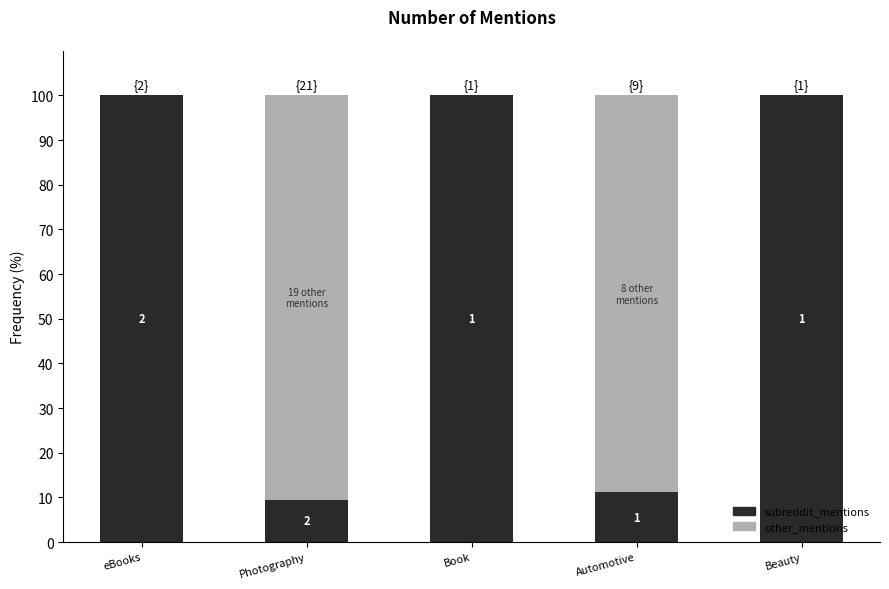

Are the bars grouped side by side (vs. stacked)?

No